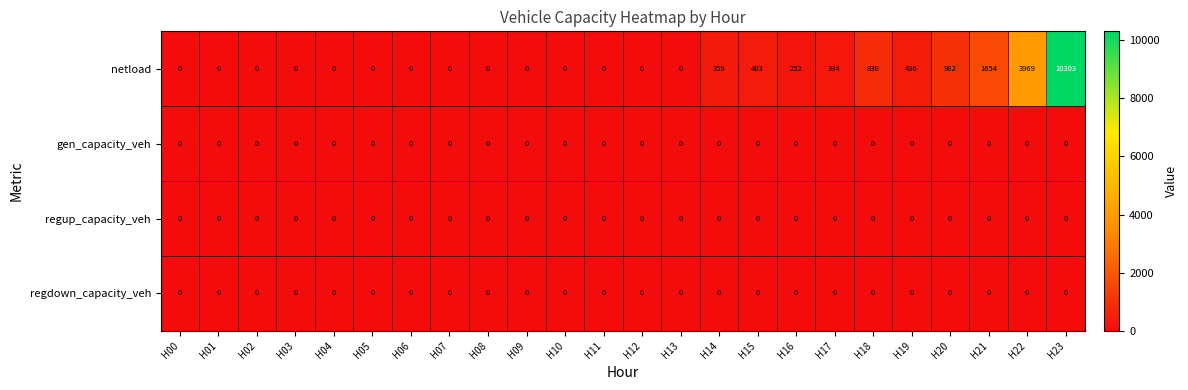

The netload series shows 153 at H19. True or false?

False